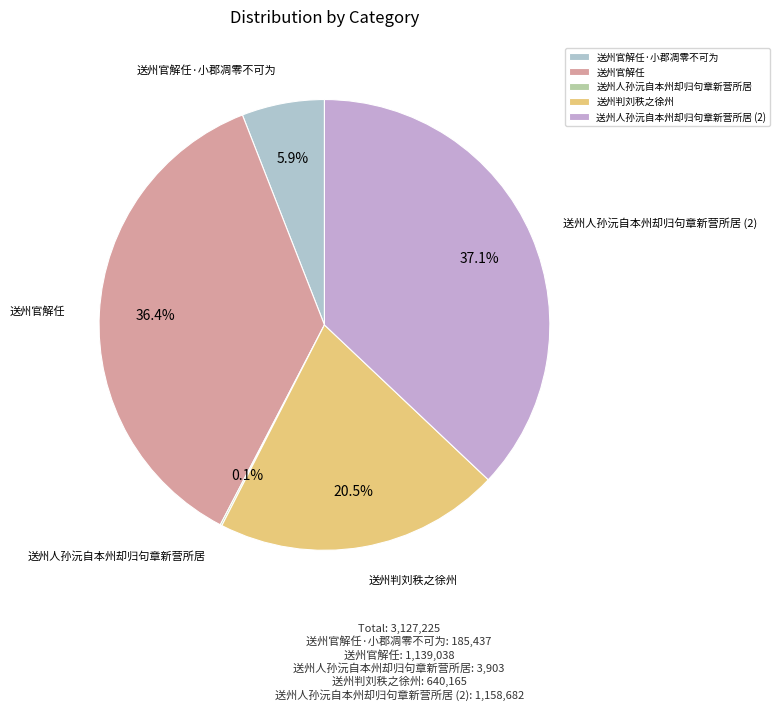

What percentage do 送州判刘秩之徐州 and 送州官解任·小郡凋零不可为 together represent?

26.4%